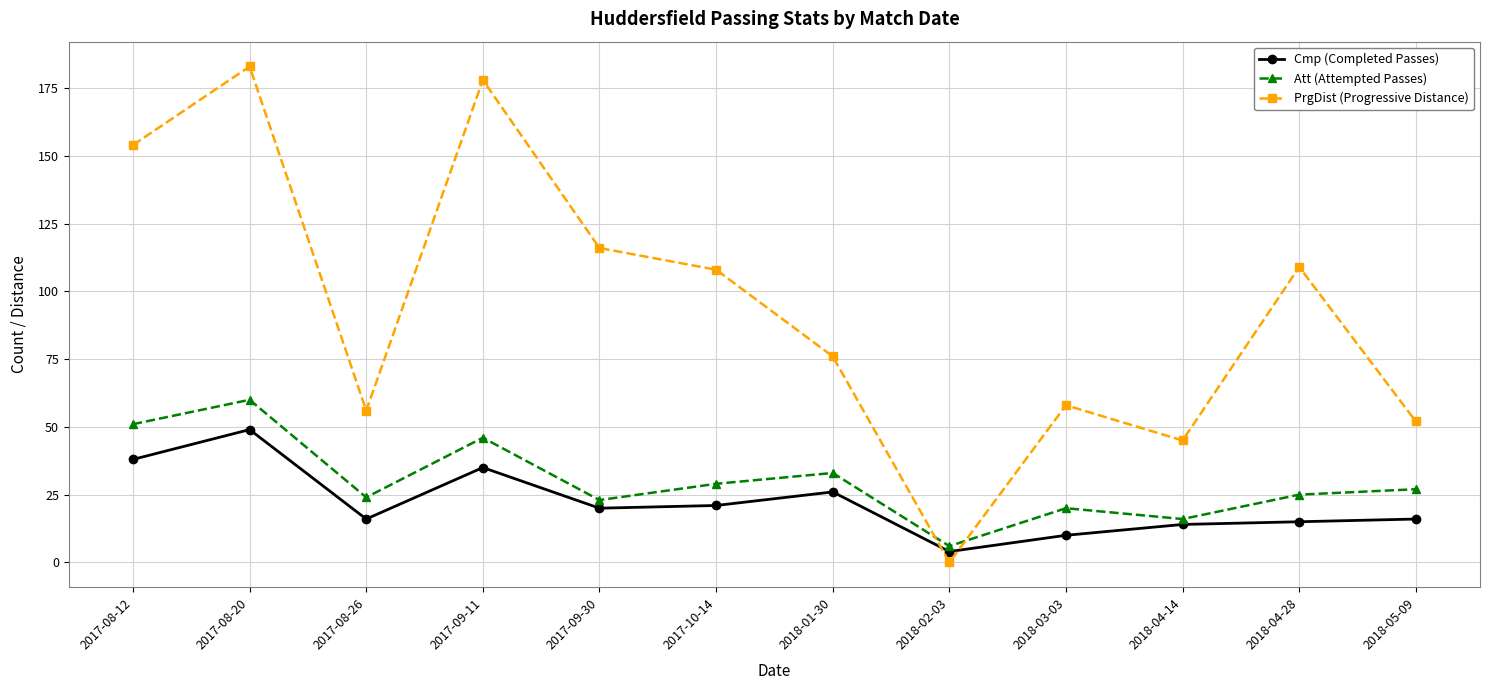

Where is Cmp (Completed Passes) nearest to the value 26?

2018-01-30